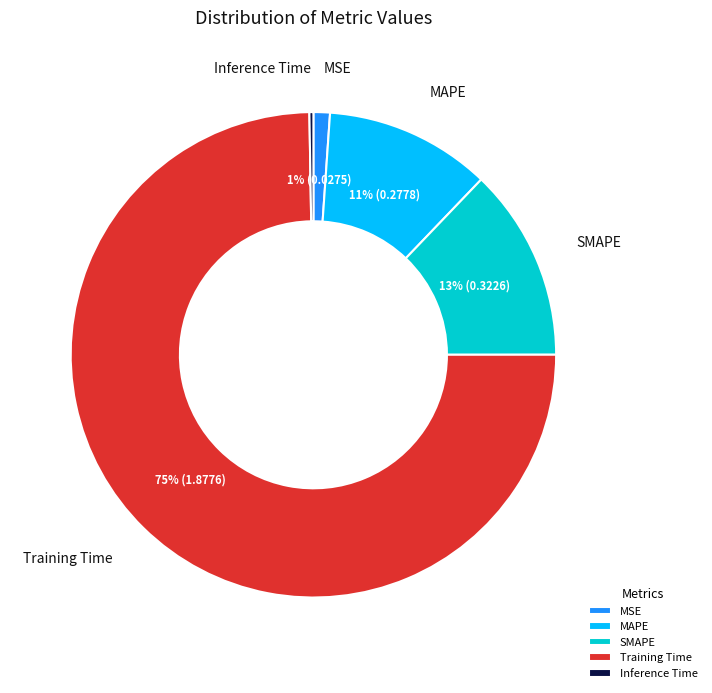

To the nearest percent, what portion does Training Time represent?

75%